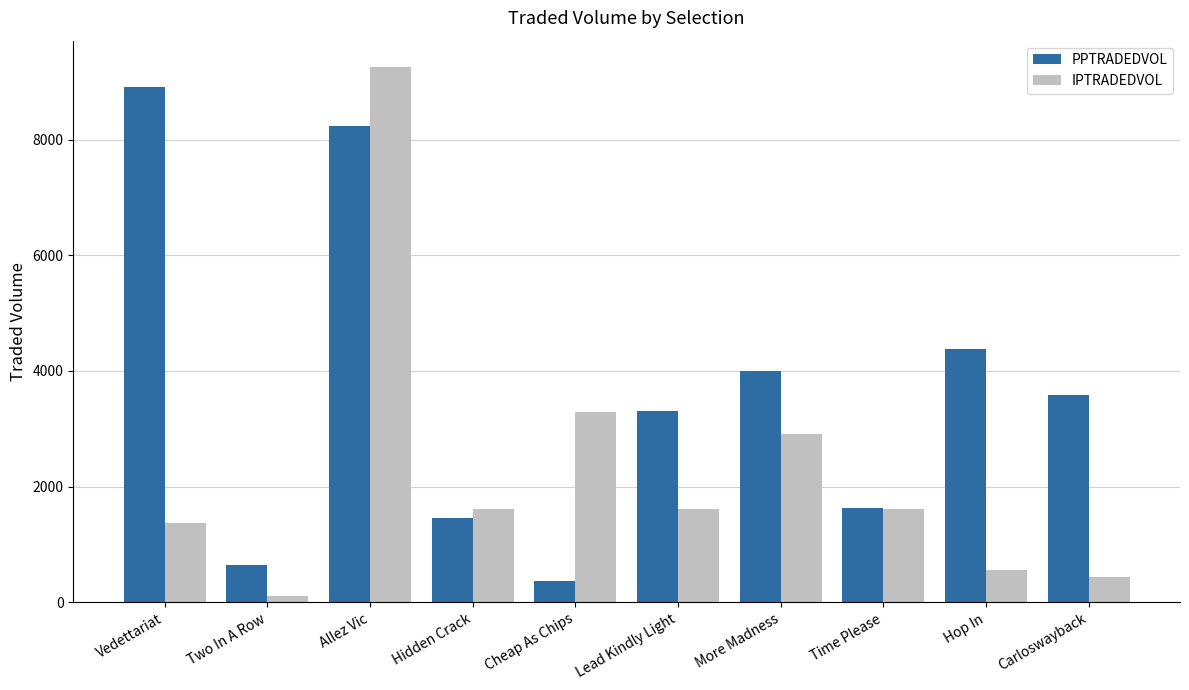

Rank the series by their average value, from highest to lowest.

PPTRADEDVOL, IPTRADEDVOL